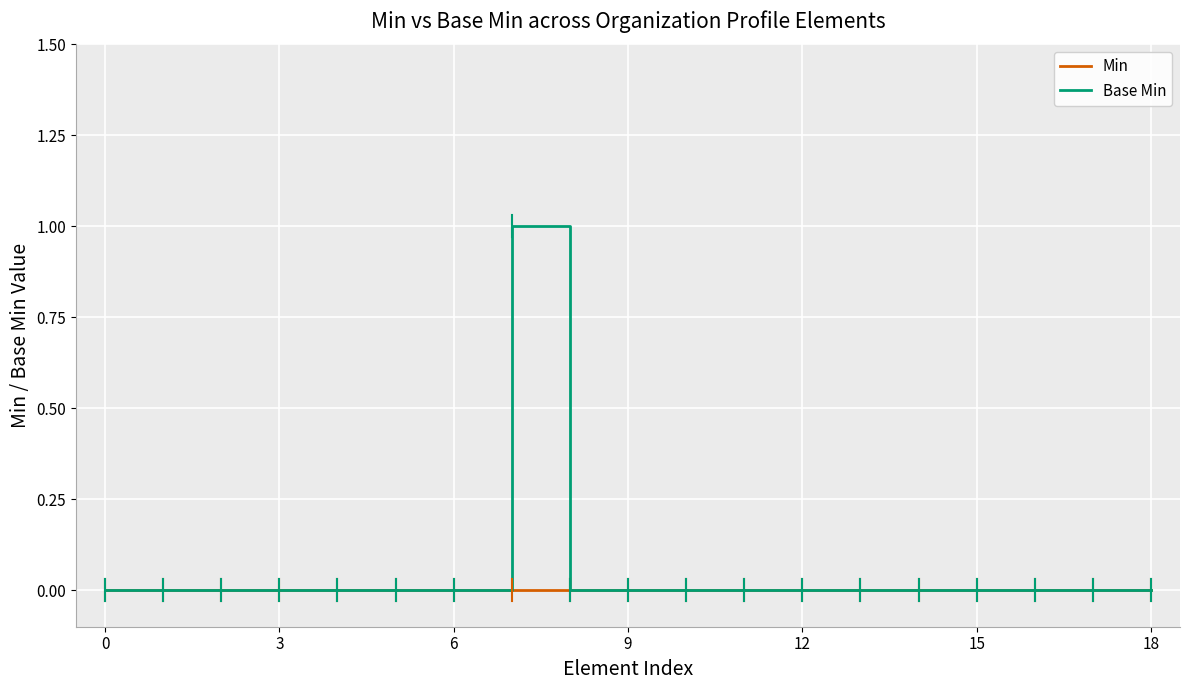

In Base Min, how many points are higher than both neighbors (excluding endpoints)?

1